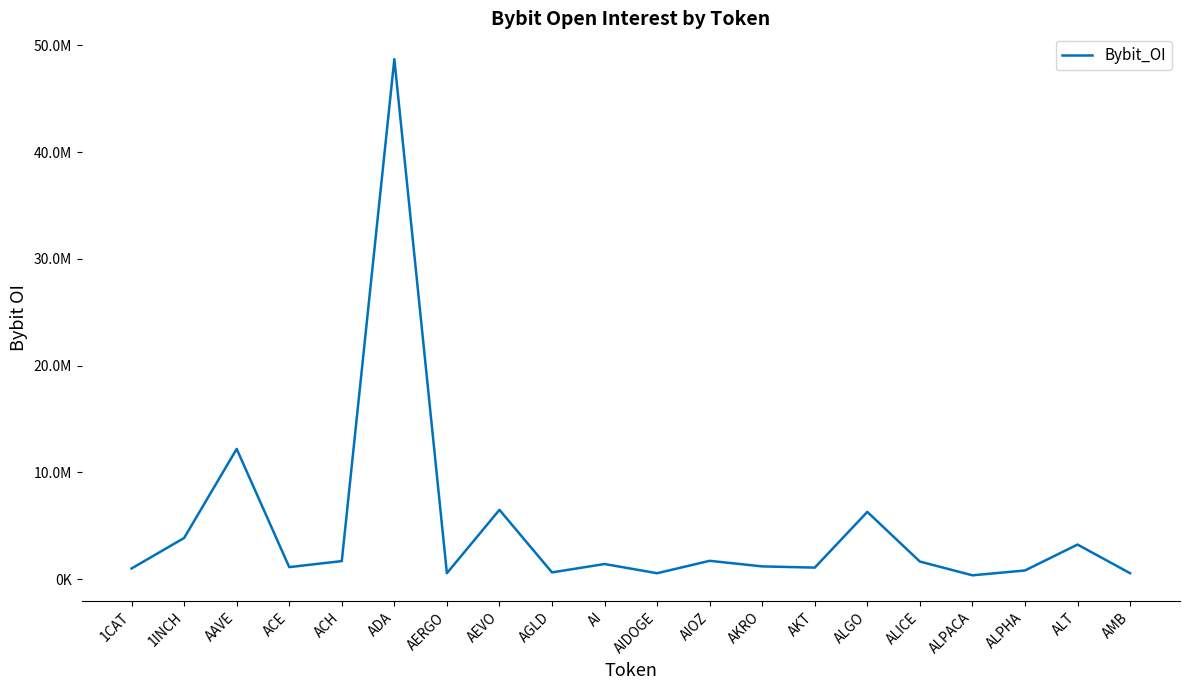

Rank the categories by value from lowest to highest.

ALPACA, AIDOGE, AMB, AERGO, AGLD, ALPHA, 1CAT, AKT, ACE, AKRO, AI, ALICE, ACH, AIOZ, ALT, 1INCH, ALGO, AEVO, AAVE, ADA